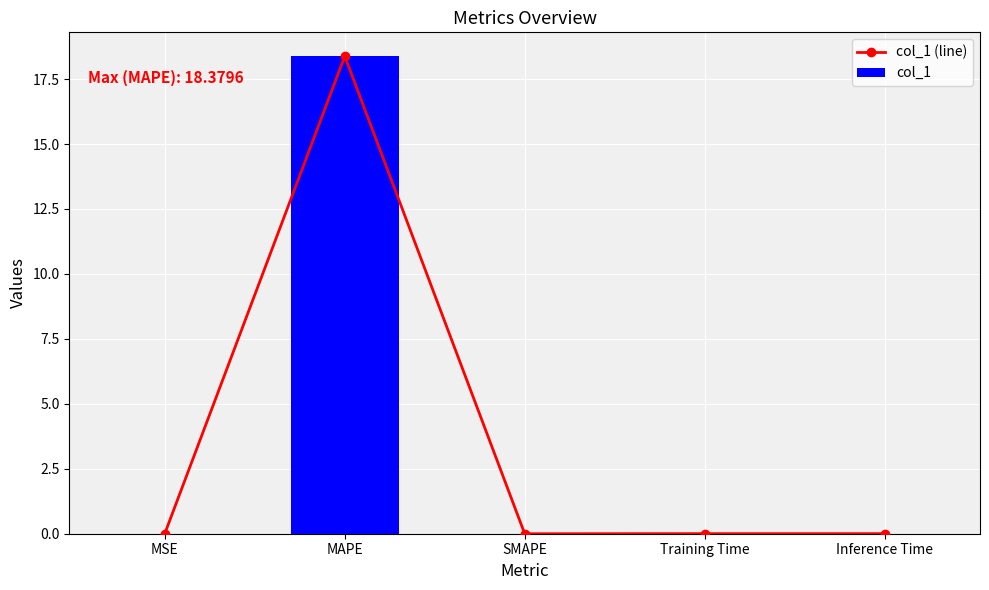

What is the sum of the col_1 (line) values at Inference Time and MAPE?

18.4